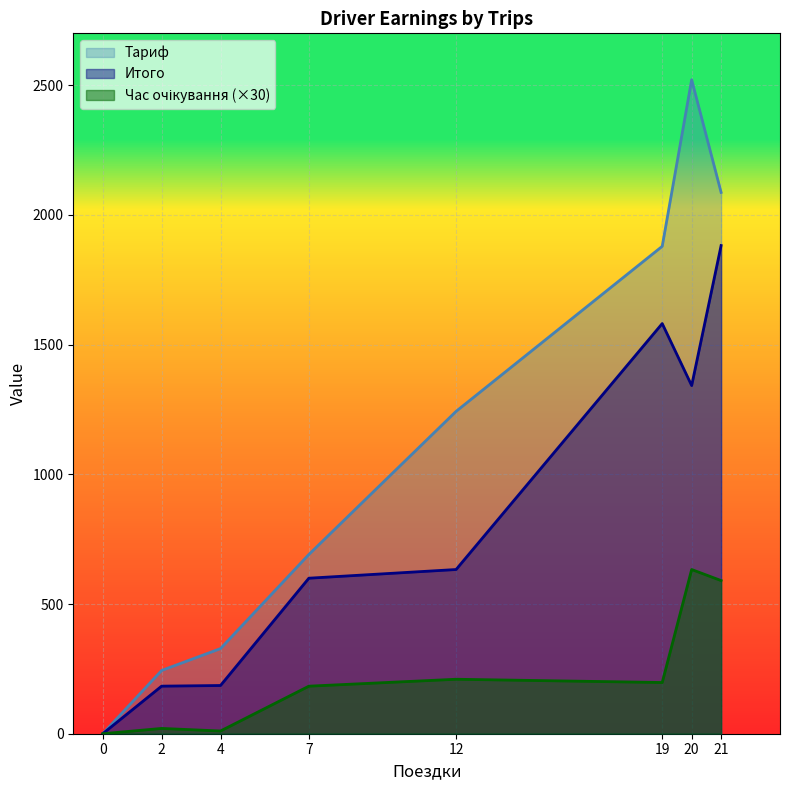

What is the maximum value for Тариф?

2521.2